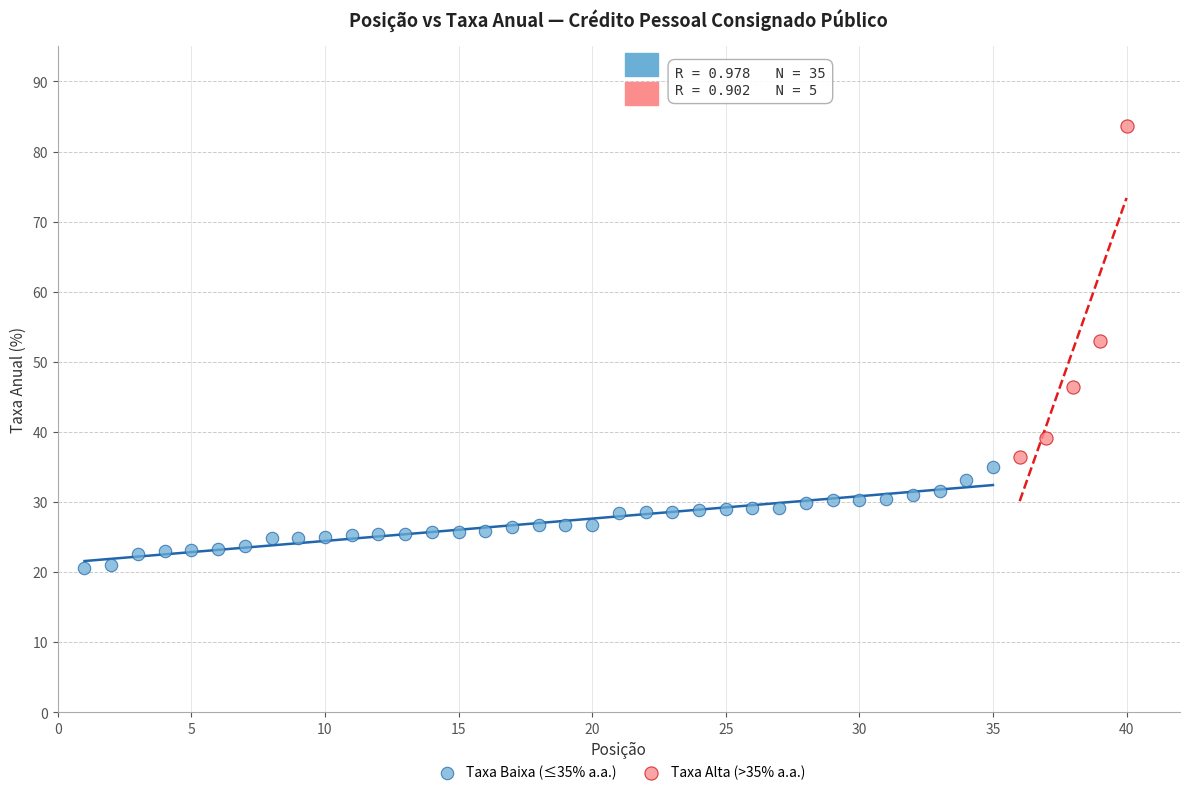

Which series has the widest spread of Y values?

Taxa Alta (>35% a.a.)